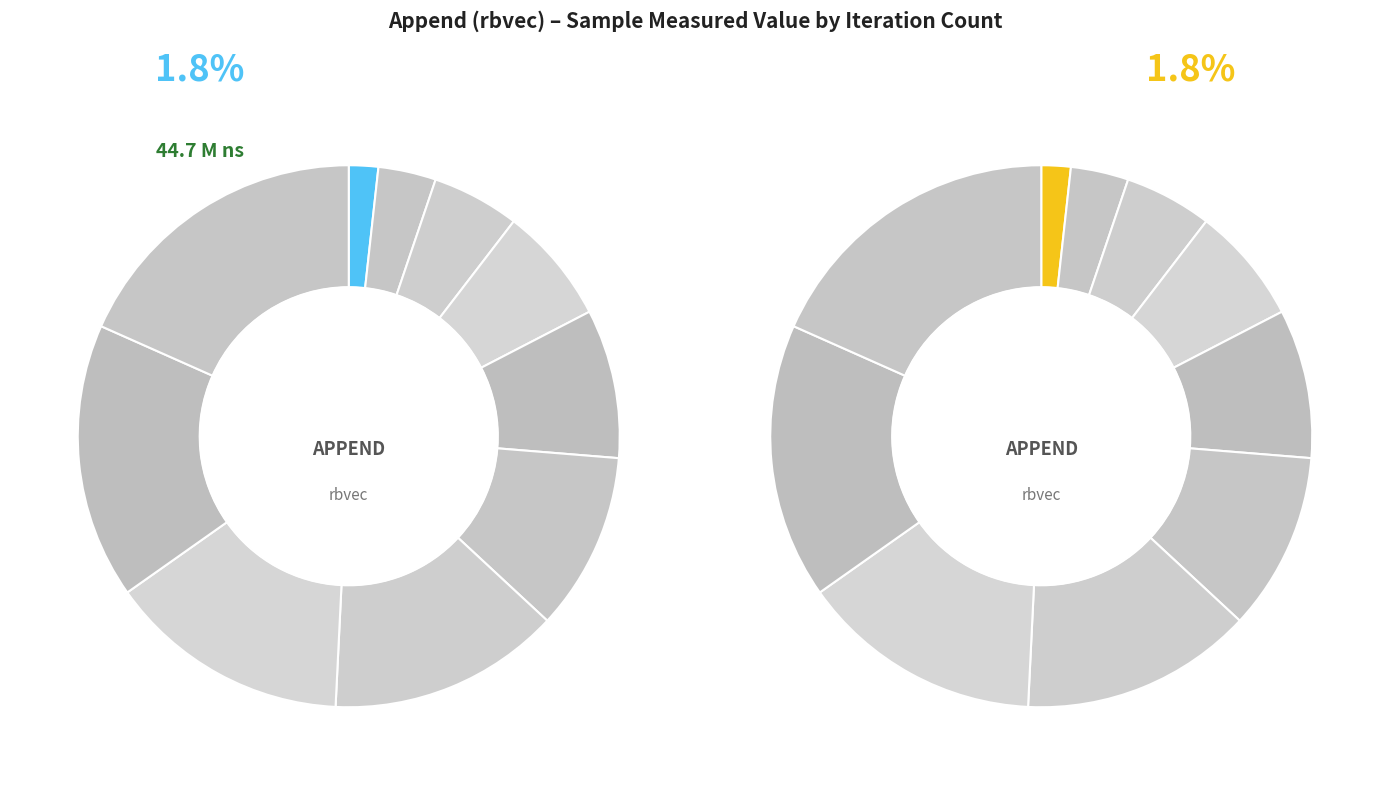

To the nearest percent, what portion does 21 represent?

5%